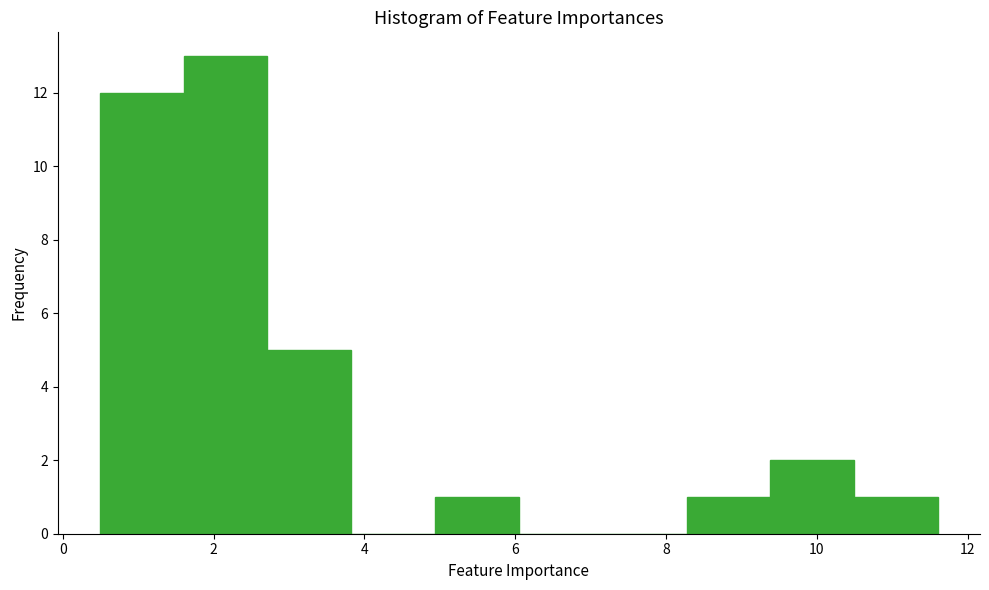

Reading left to right, list every bar in this chart as the range it spans on the x-axis followed by its height. Neither the bar edges nor the heights are printed on the chart, so give them approximately, as read against the axes.

0.4 to 1.6: 12
1.6 to 2.8: 13
2.8 to 3.8: 5
3.8 to 5.0: 0
5.0 to 6.0: 1
6.0 to 7.2: 0
7.2 to 8.2: 0
8.2 to 9.4: 1
9.4 to 10.4: 2
10.4 to 11.6: 1